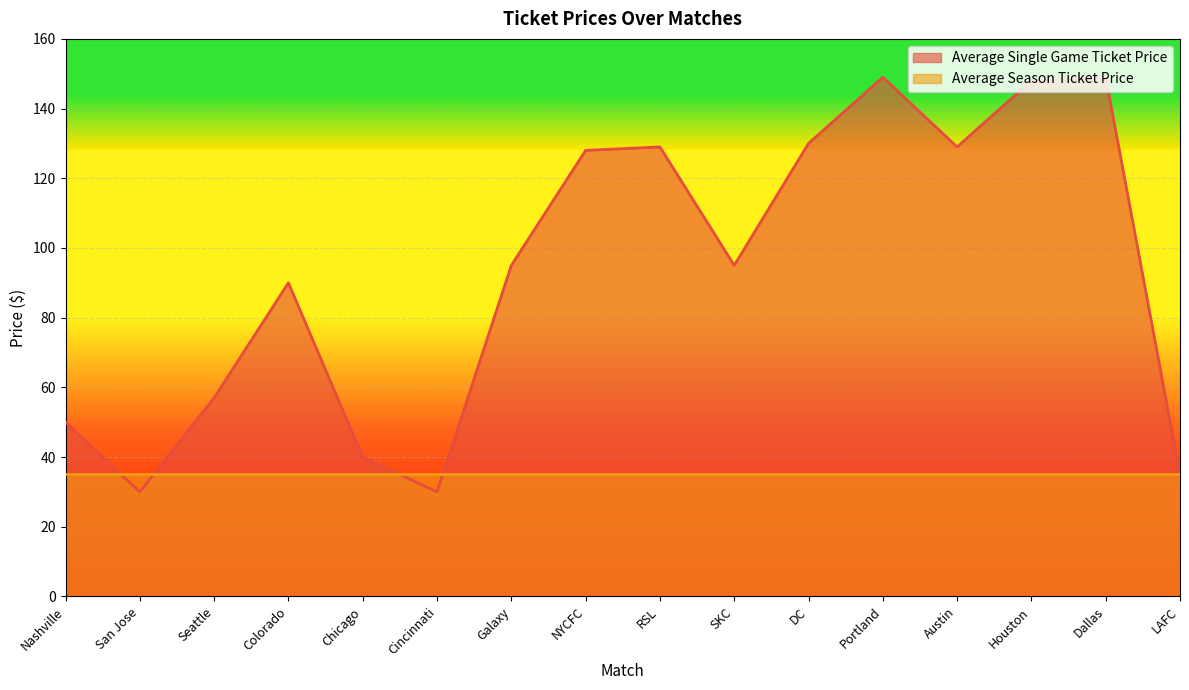

What is the sum of all values?

1484